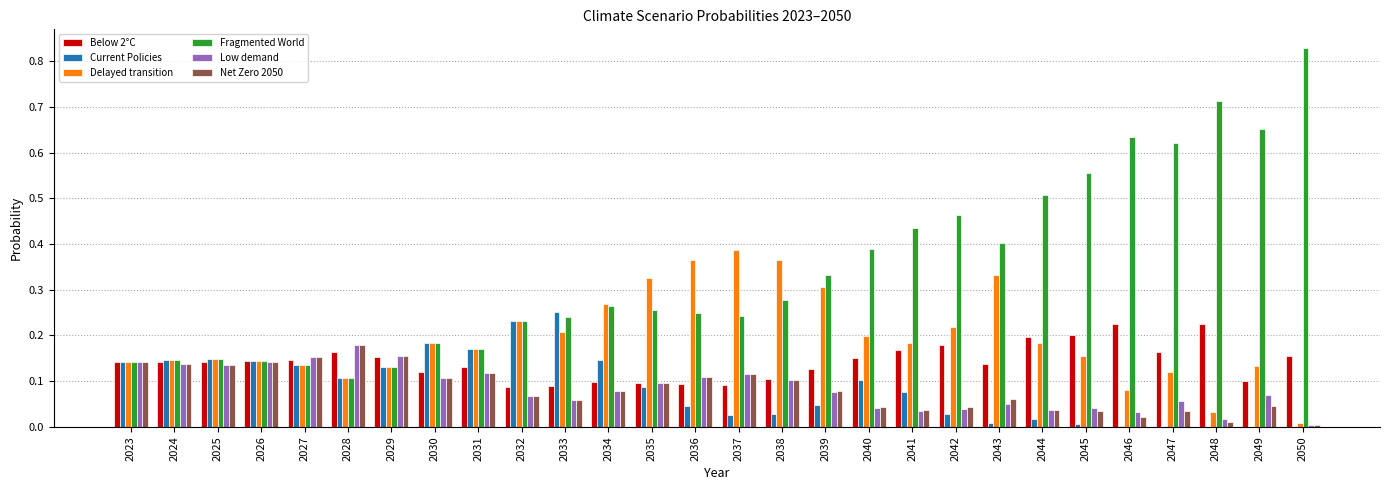

How many series are shown in this chart?

6